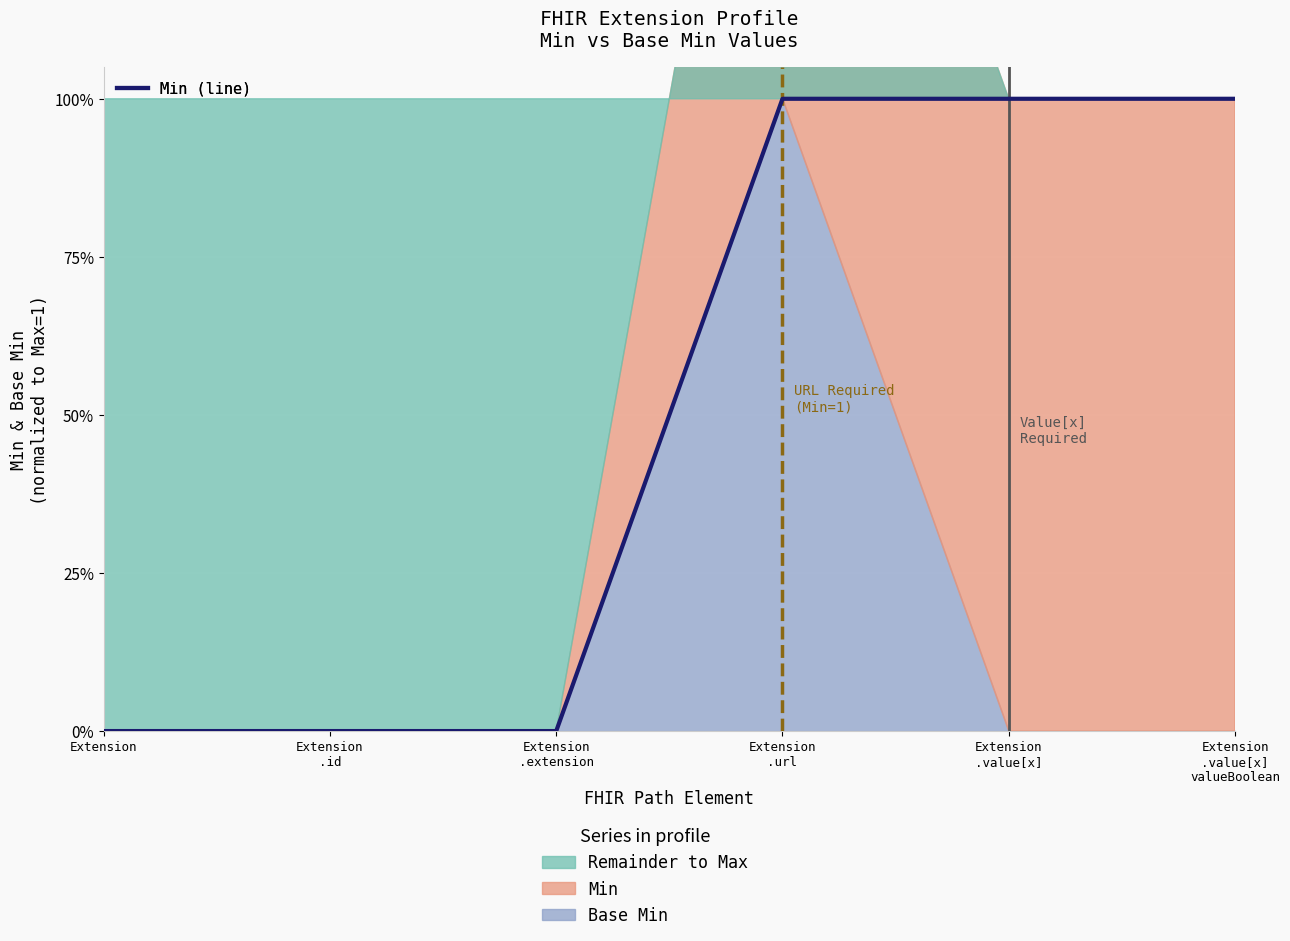

What is the greatest value displayed?

1